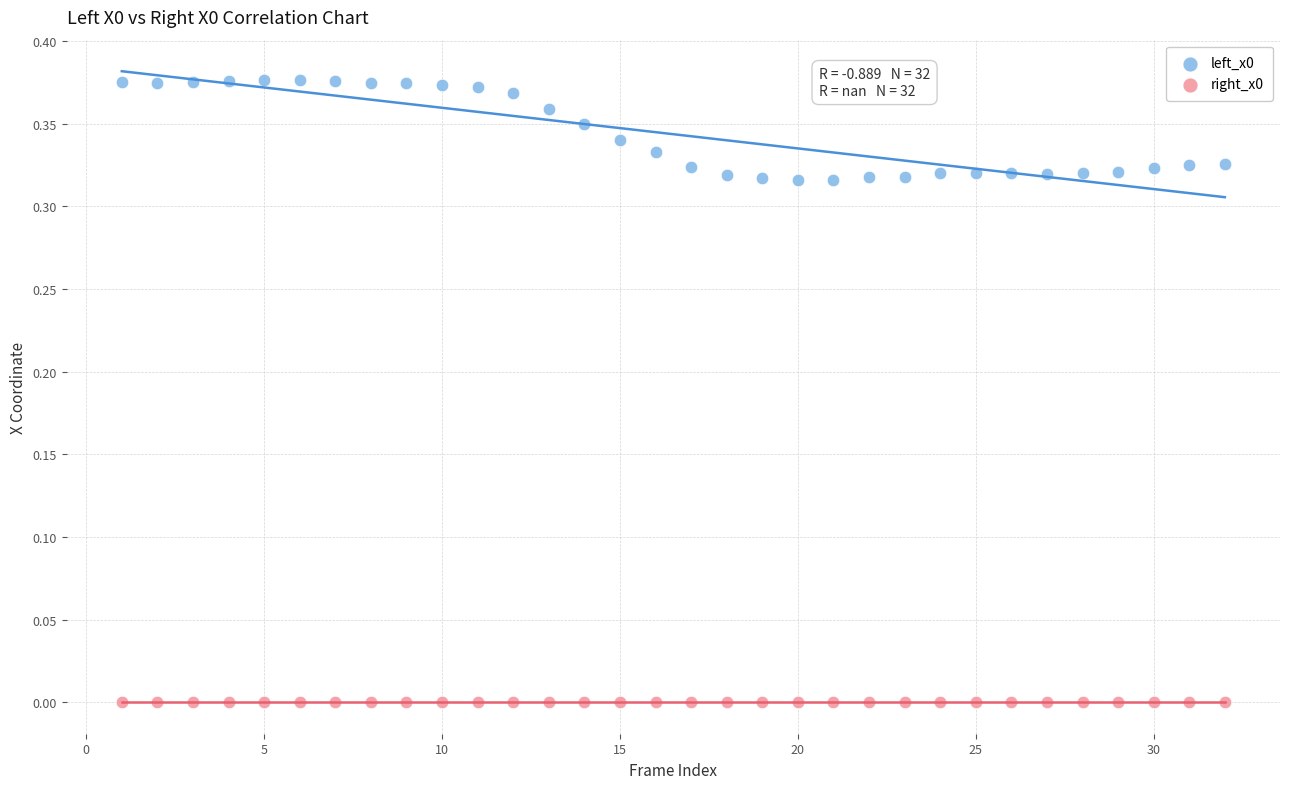

Which series contains the highest Y value?

left_x0